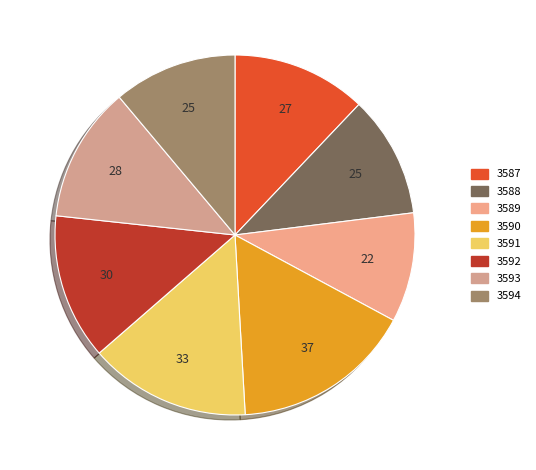

How many slices are in this pie chart?

8